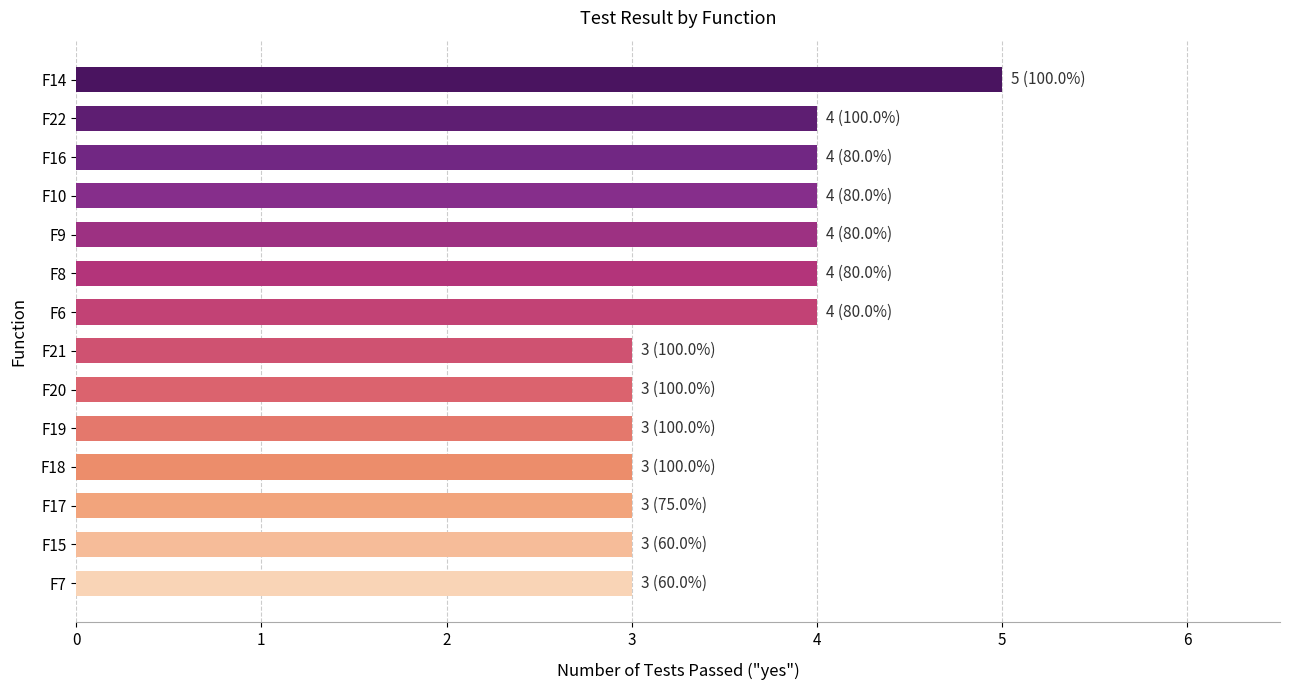

What is the difference between the maximum and minimum values?

2